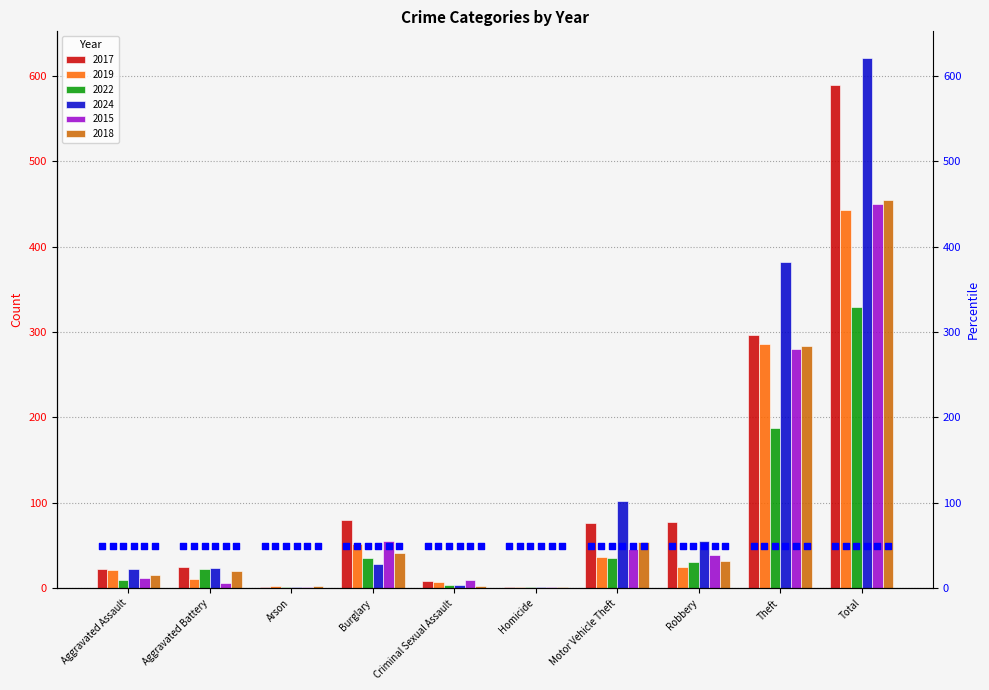

Which series has the largest total across all categories?

2024